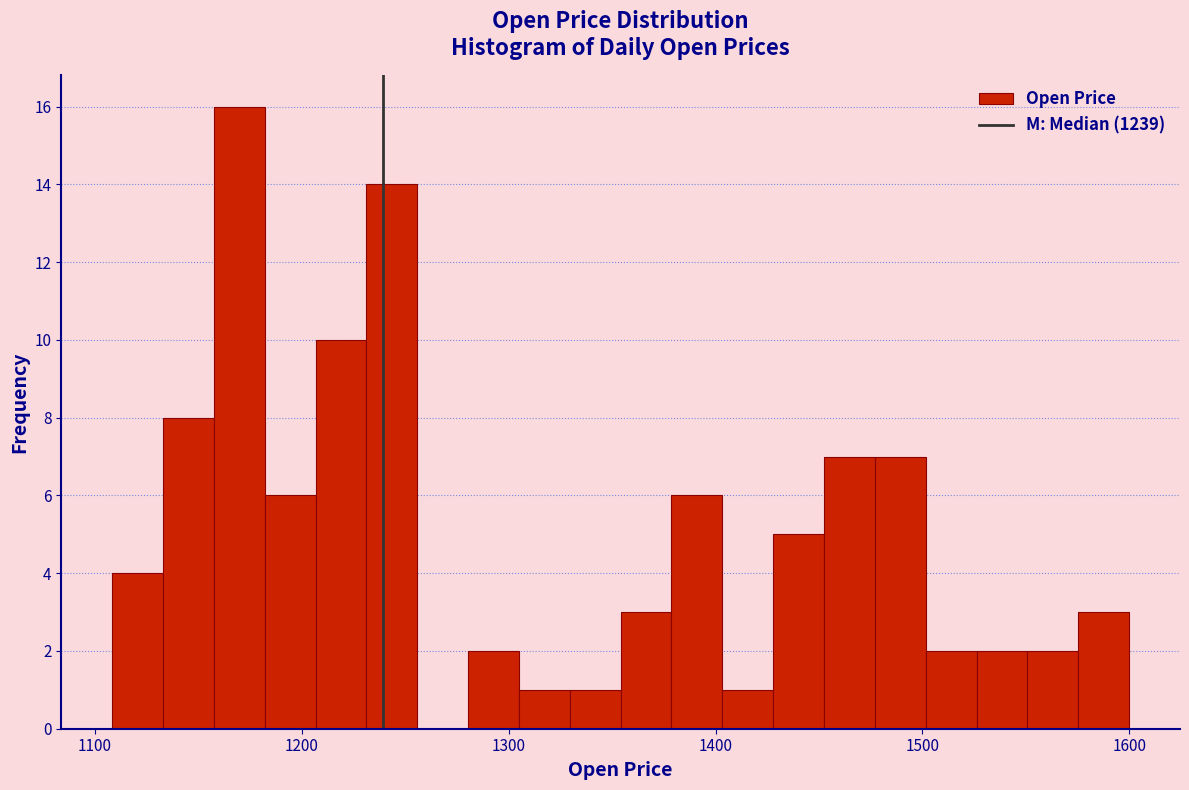

Around what value on the x-axis is the tallest bar? Give the approximate position of its centre, as read against the axis.

1170